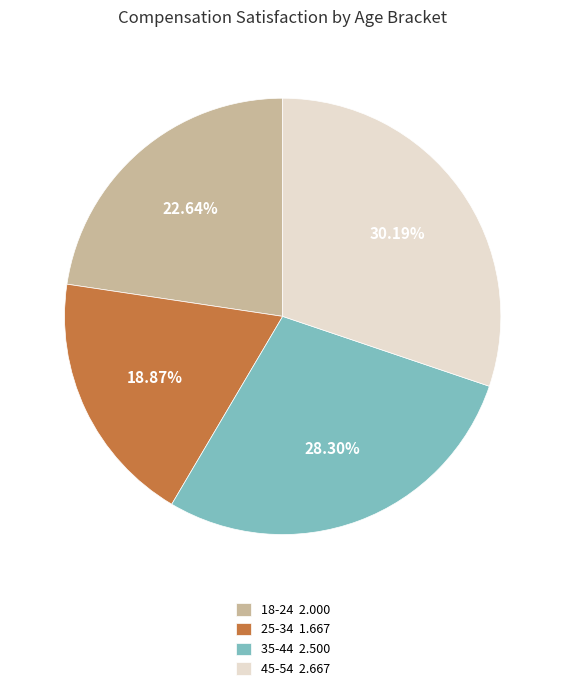

Approximately how many times larger is the value at 35-44 compared to 25-34?

1.5